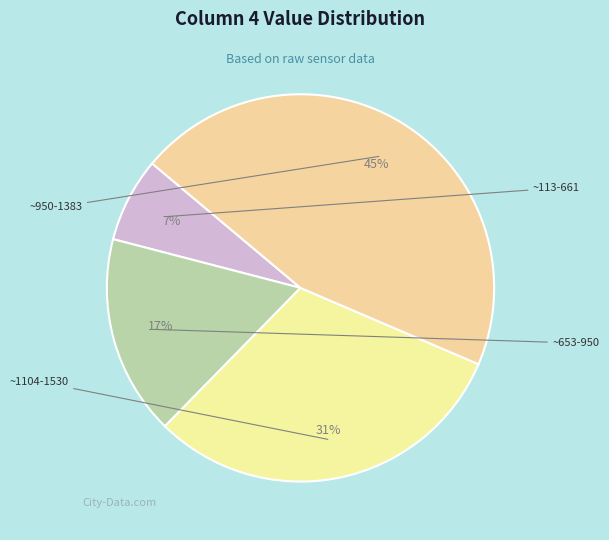

How many segments does this pie chart have?

4